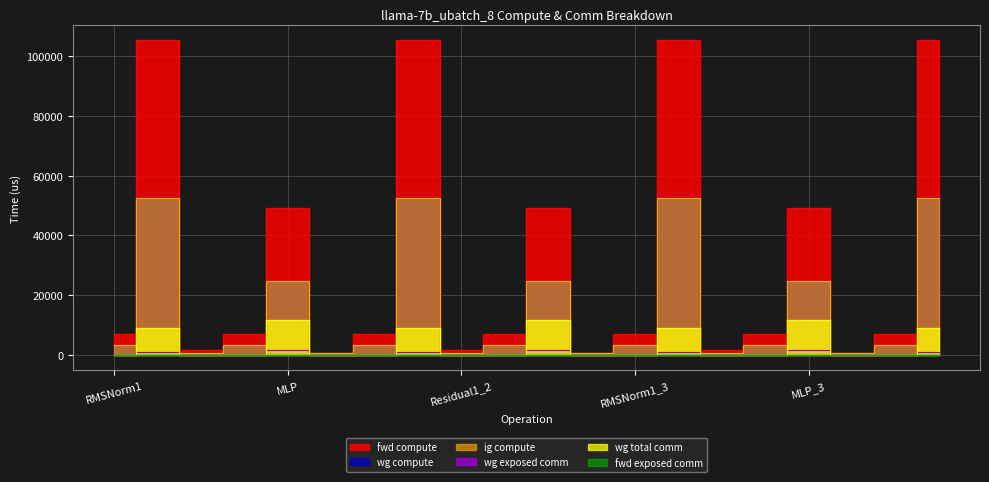

What is the value of the wg total comm point at the 8th from the left?

8791.0